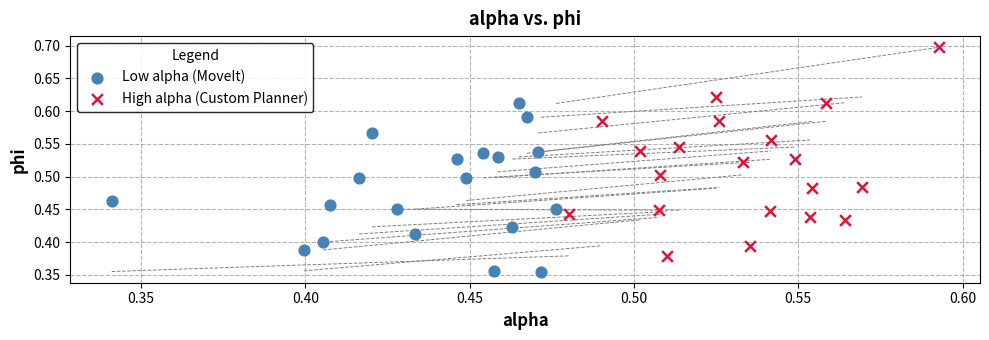

Which series contains the highest Y value?

High alpha (Custom Planner)